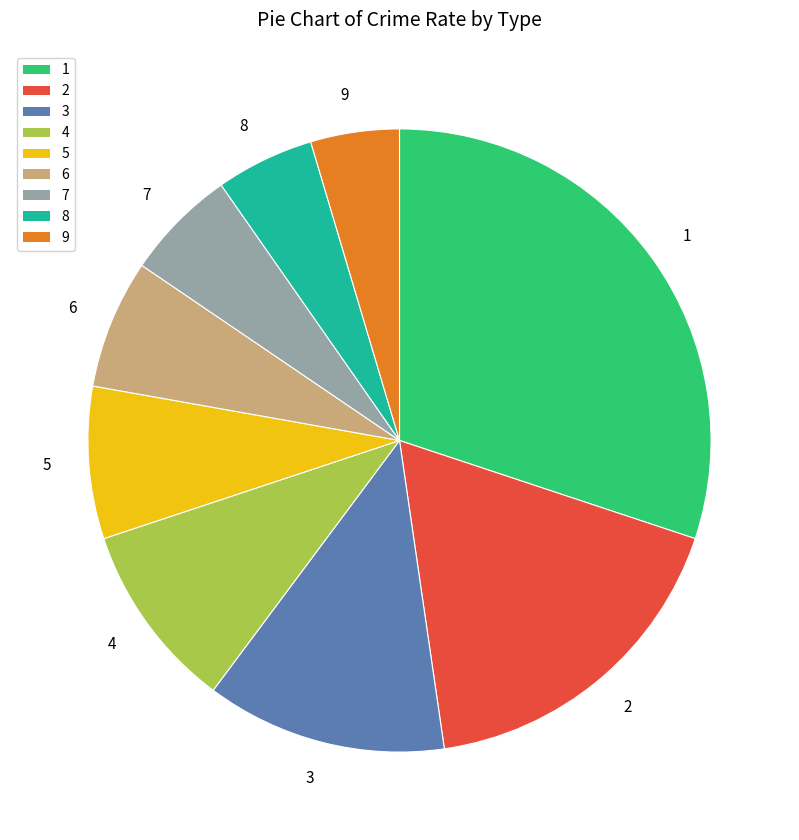

Is 5 the majority of the pie?

No